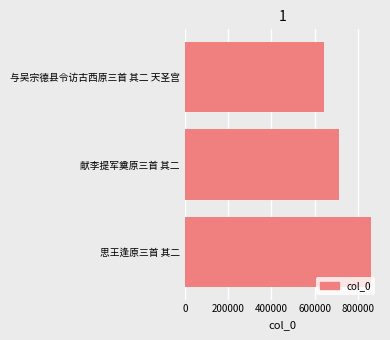

Is it true that the value at 思王逢原三首 其二 is 496650?

False